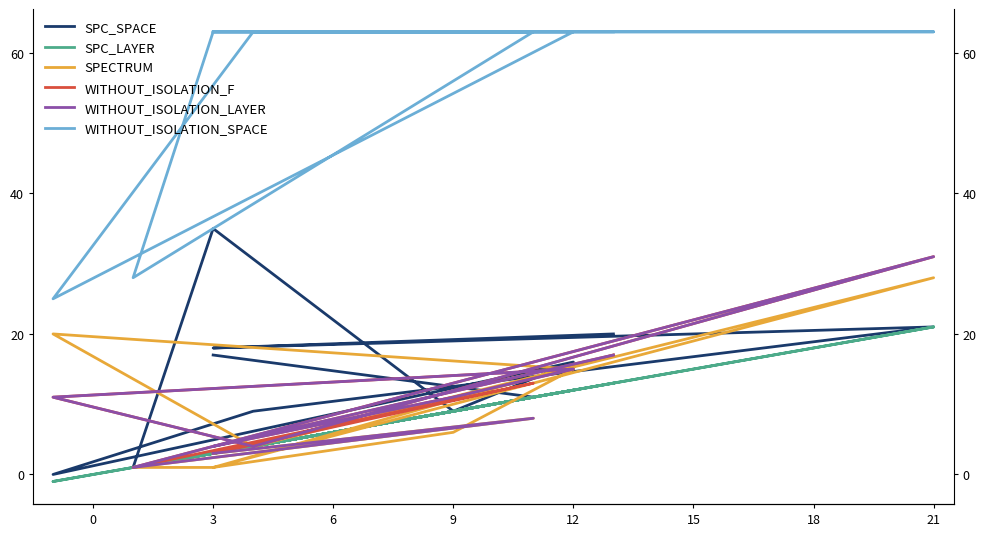

At how many categories does at least one series exceed 3?

11